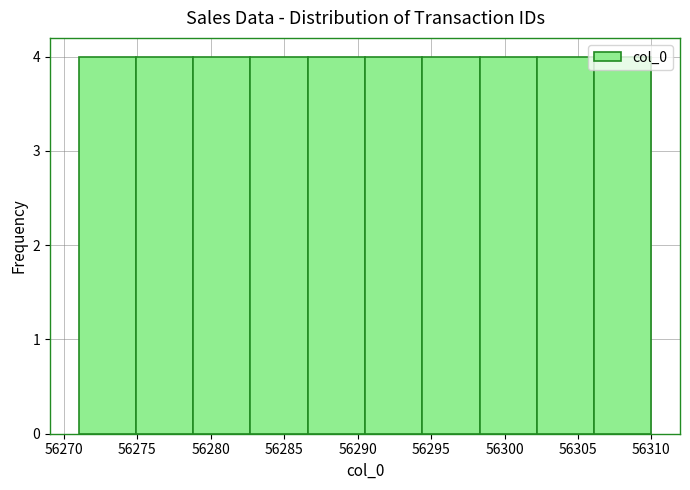

Reading left to right, transcribe this chart: for each bar, give the range it covers on the x-axis and its height. Neither the bar edges nor the heights are printed on the chart, so give them approximately, as read against the axes.

56271.0 to 56274.9: 4
56274.9 to 56278.8: 4
56278.8 to 56282.7: 4
56282.7 to 56286.6: 4
56286.6 to 56290.5: 4
56290.5 to 56294.4: 4
56294.4 to 56298.3: 4
56298.3 to 56302.2: 4
56302.2 to 56306.1: 4
56306.1 to 56310.0: 4